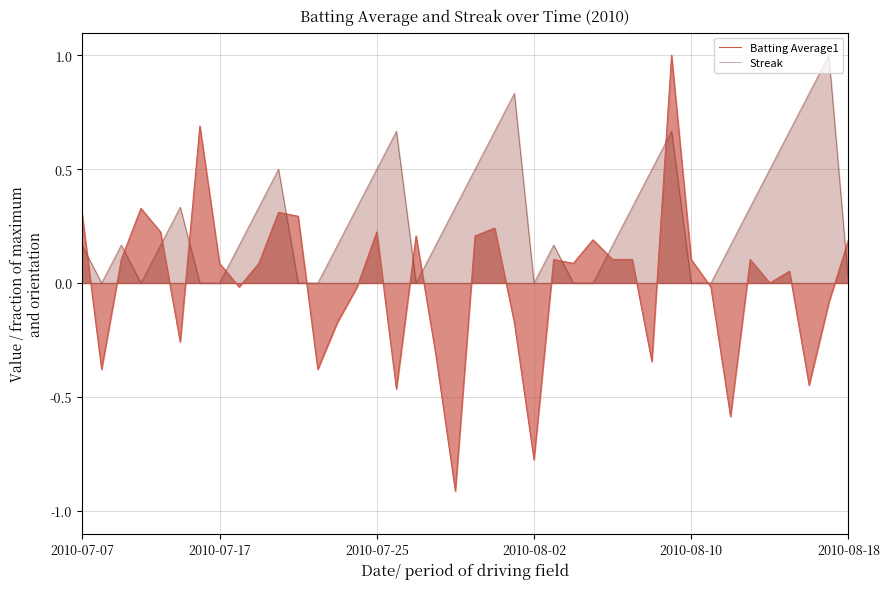

What is the difference between the maximum and minimum values in the Streak series?

1.0